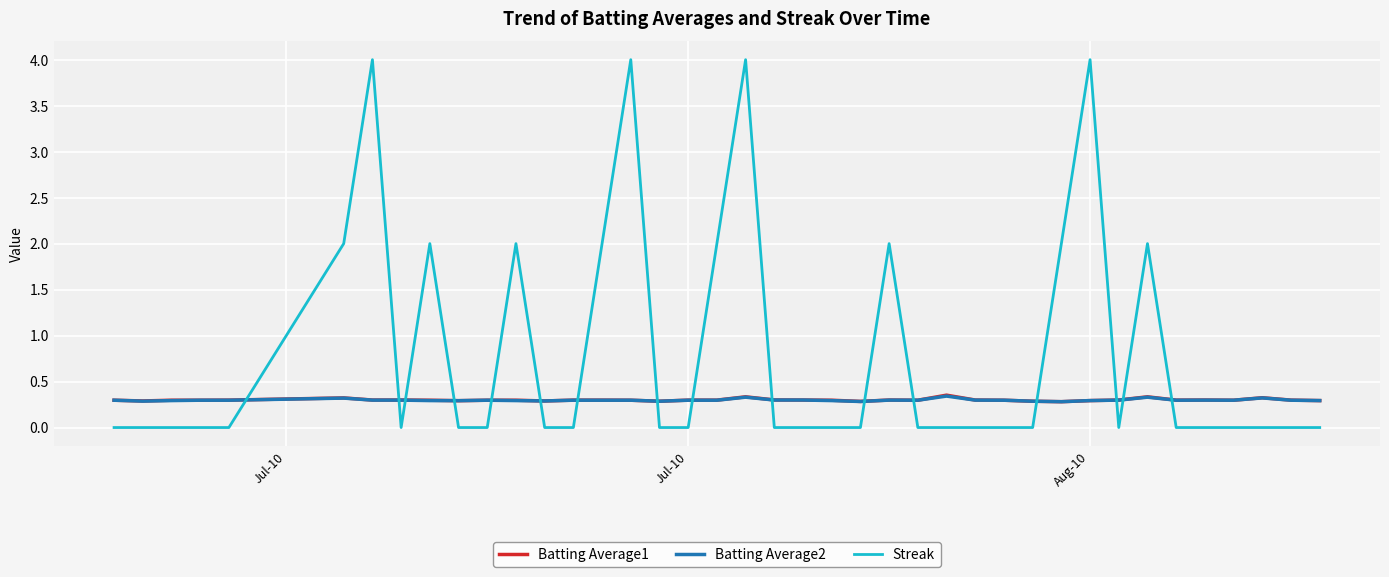

What is the difference between the second highest and minimum values in the Batting Average1 series?

0.1